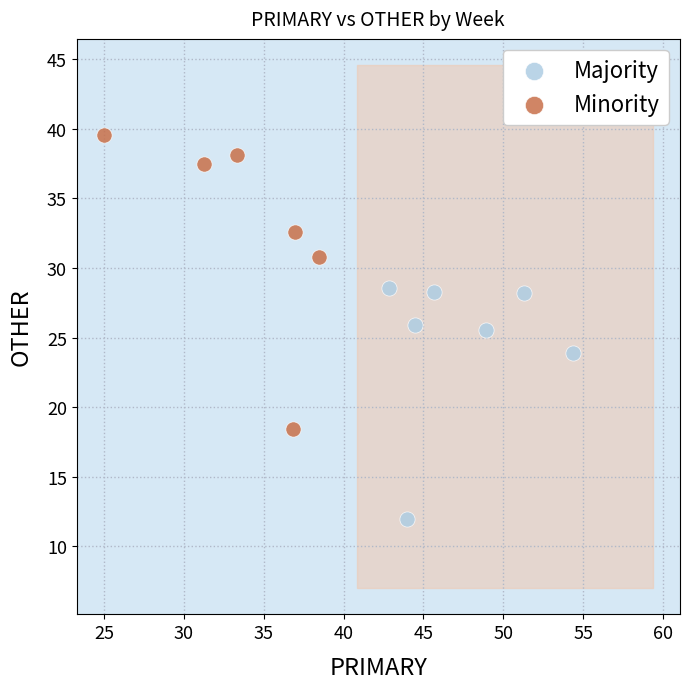

Which series contains the lowest Y value?

Majority